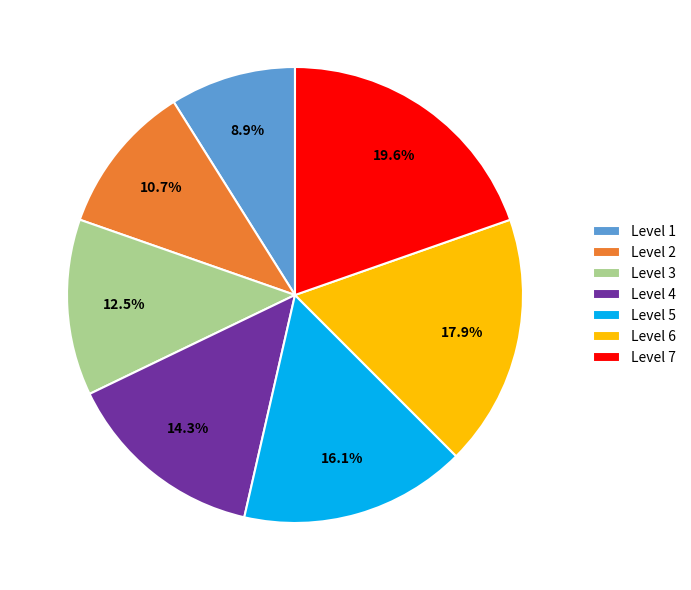

Which category has the biggest portion of the pie?

Level 7